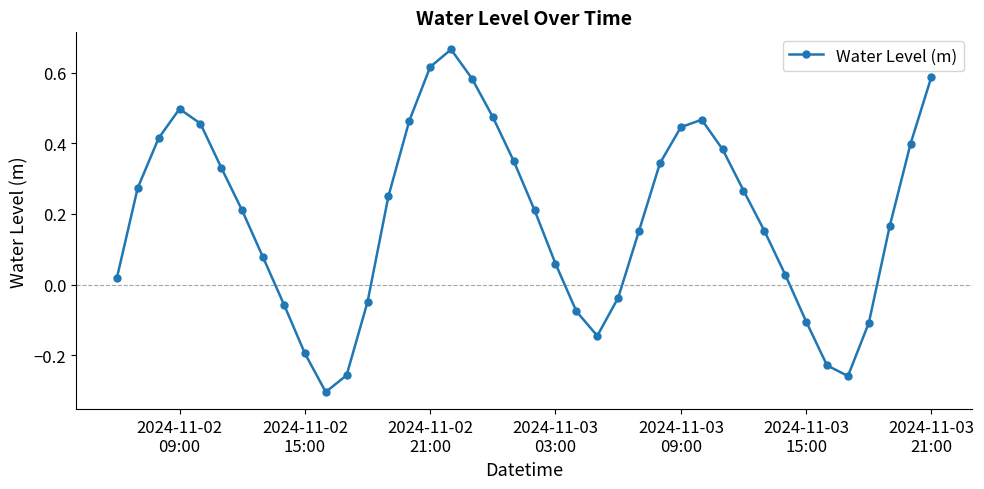

What is the difference between the maximum and minimum values?

1.0